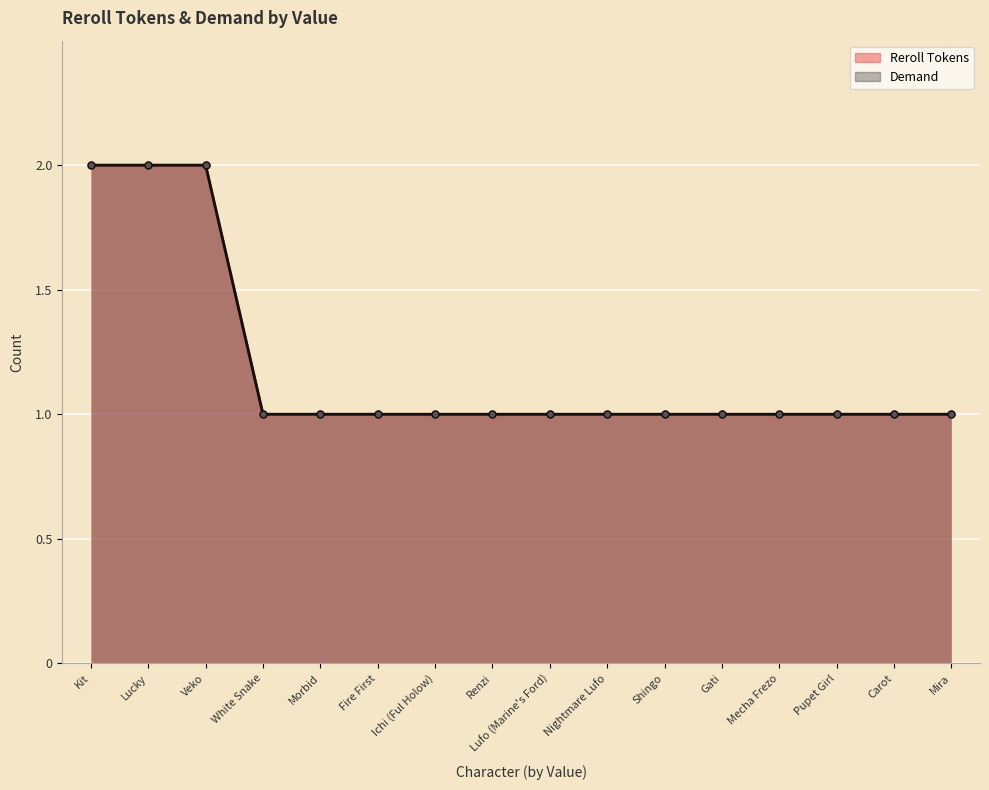

True or false: Reroll Tokens and Demand cross at least once.

False